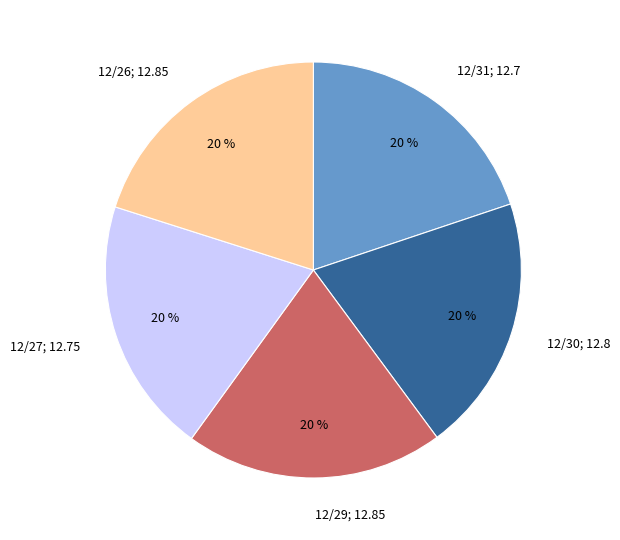

What is the ratio of the value at 12/26; 12.85 to the value at 12/31; 12.7?

1.0